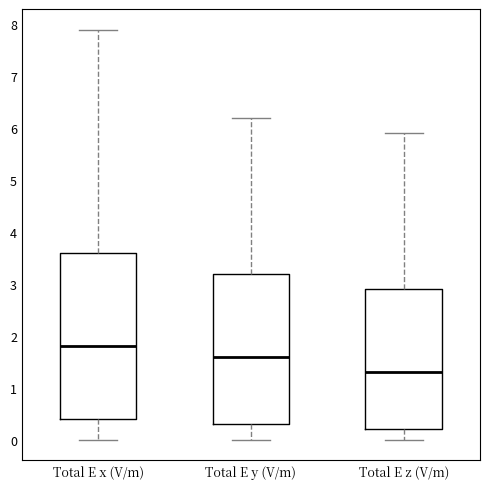

Reading left to right, read every box against the y-axis: the position of its median line, the range the box covers, and the ends of its whiskers. The values are not printed on the chart, so give them approximately, as read against the axis.

Total E x (V/m): median 1.8, box 0.4 to 3.6, whiskers 0.0 to 7.9
Total E y (V/m): median 1.6, box 0.3 to 3.2, whiskers 0.0 to 6.2
Total E z (V/m): median 1.3, box 0.2 to 2.9, whiskers 0.0 to 5.9